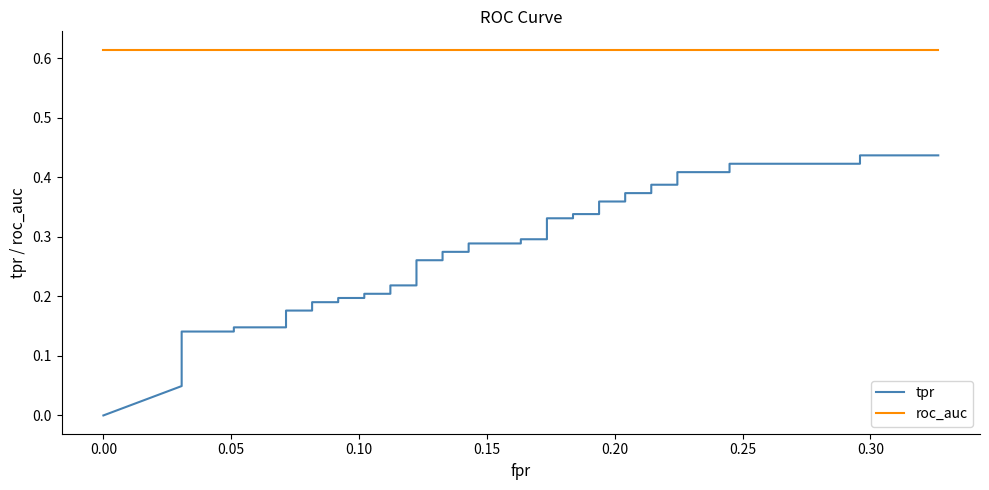

True or false: roc_auc and tpr intersect in this chart.

False